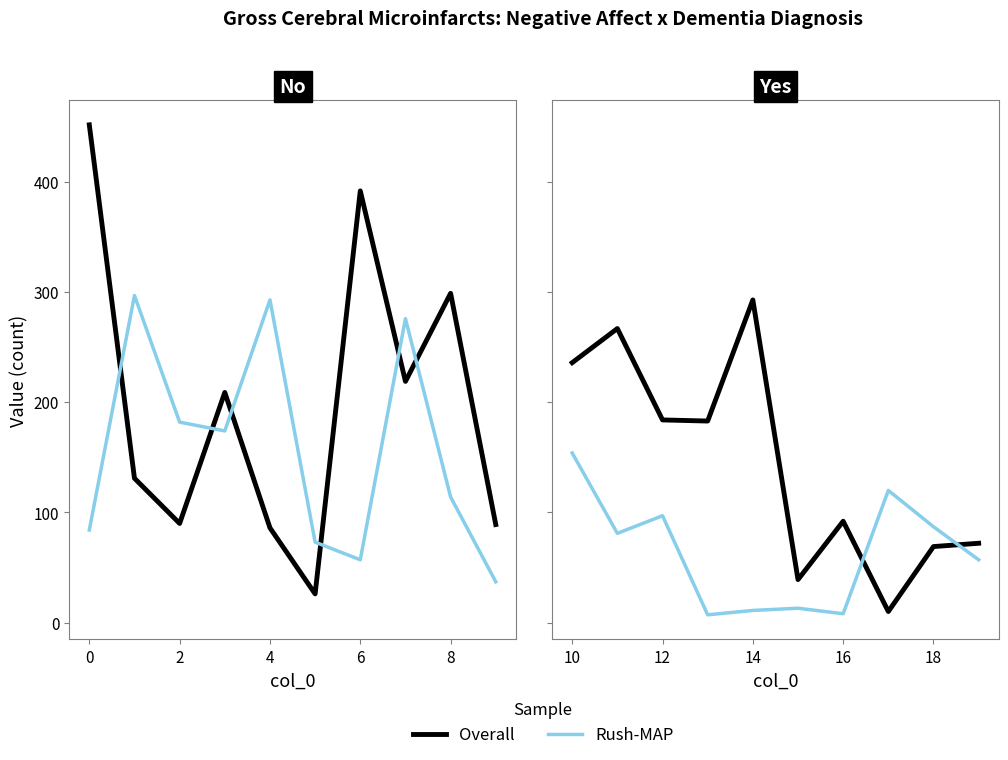

Rank the series by their average value, from lowest to highest.

Rush-MAP, Overall